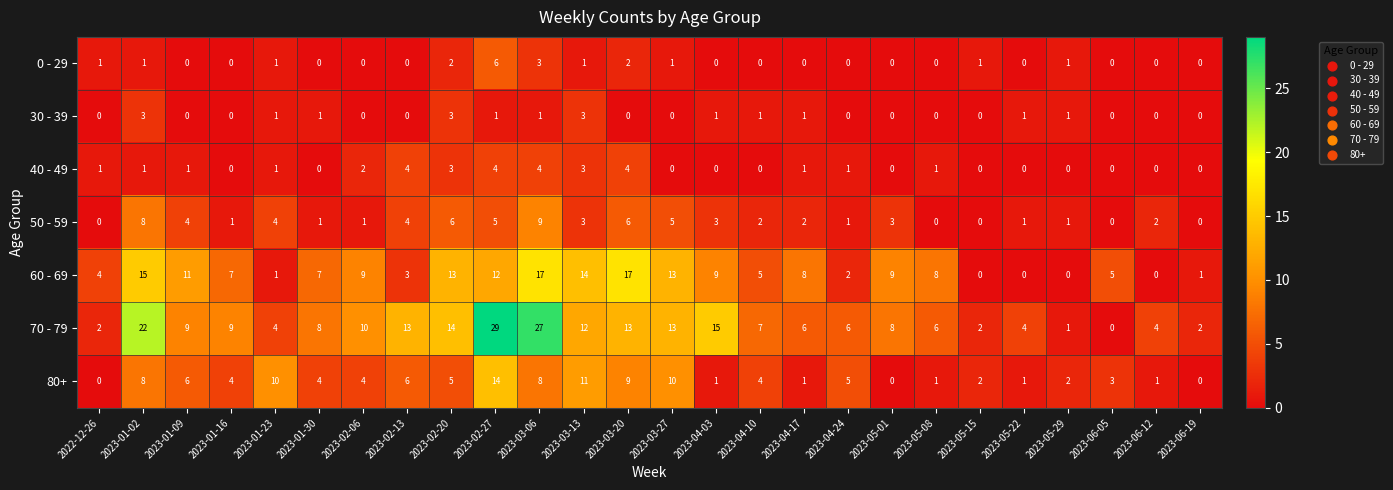

How many values in the 40 - 49 series are below 1?

12